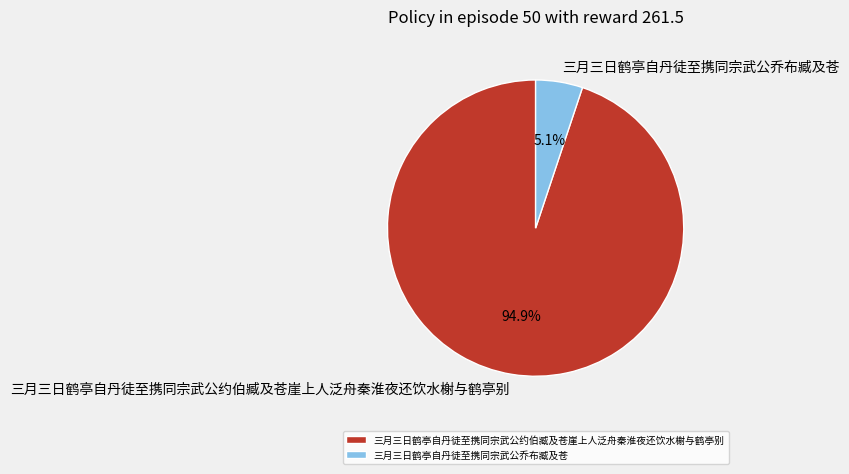

Is the sum of 三月三日鹤亭自丹徒至携同宗武公约伯臧及苍崖上人泛舟秦淮夜还饮水榭与鹤亭别 and 三月三日鹤亭自丹徒至携同宗武公乔布臧及苍 greater than half?

Yes